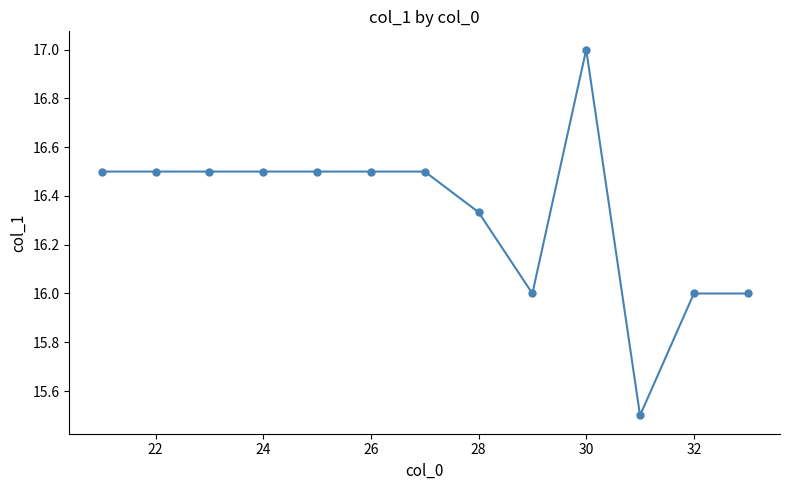

What is the difference between the maximum and second lowest values?

1.0